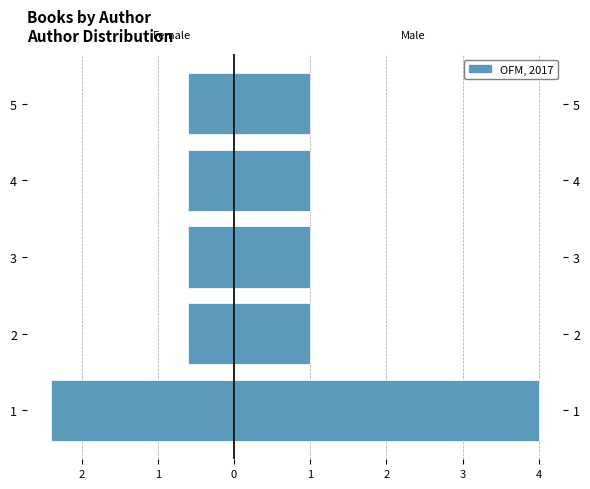

What is the sum of the Female values at 1 and 3?

-3.0